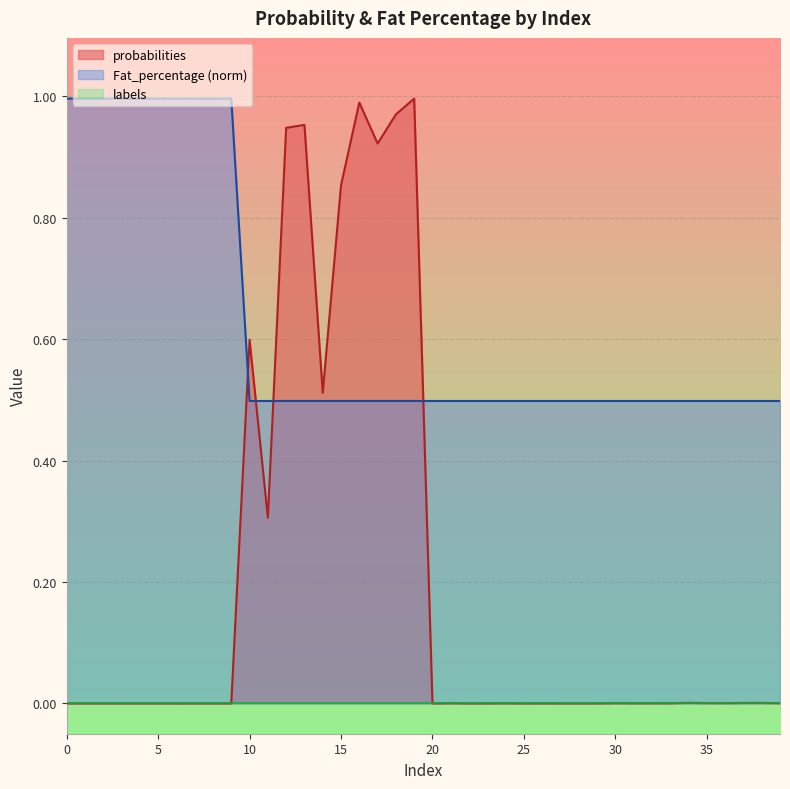

At which label does probabilities reach its peak?

19